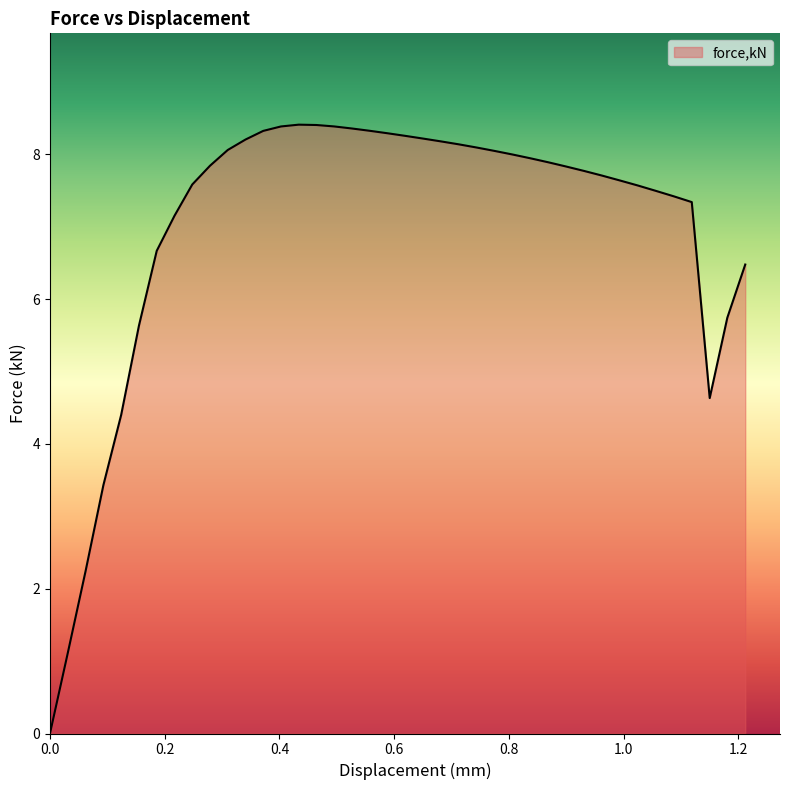

What is the maximum value shown in the chart?

8.4